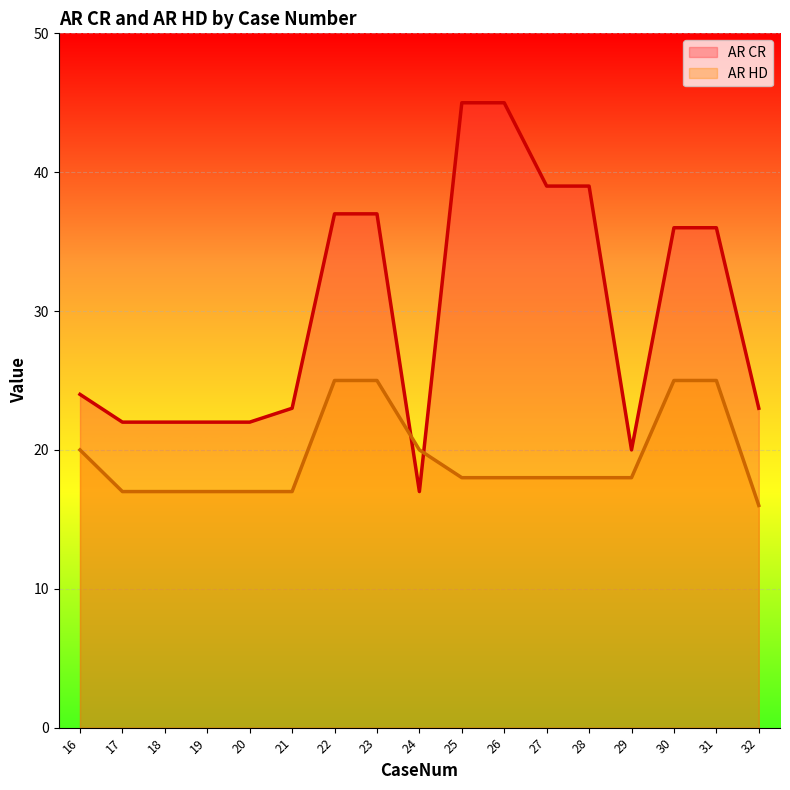

Which series changed the most between 19 and 24?

AR CR